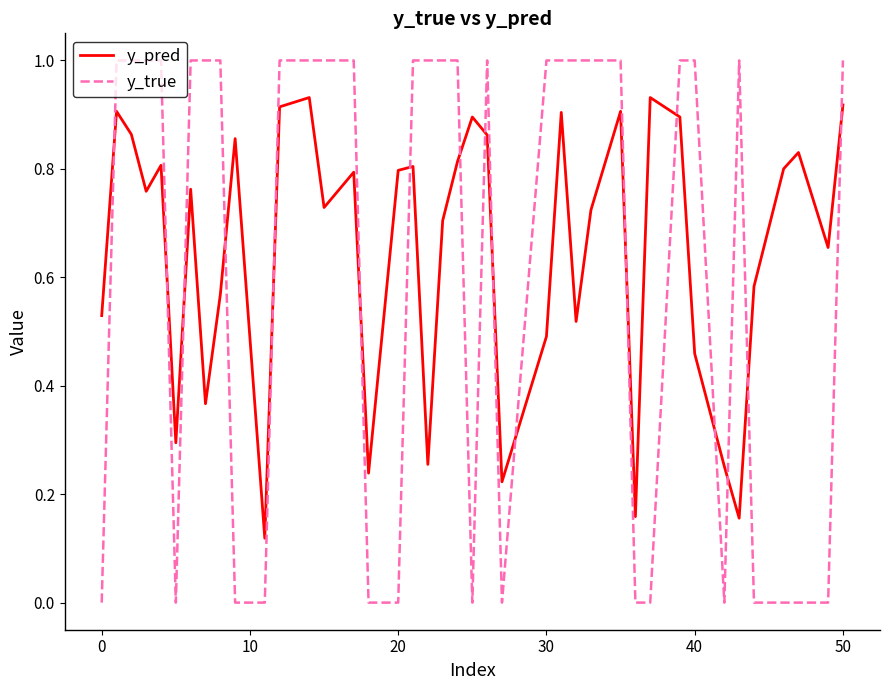

Which series has the largest range (max minus min)?

y_true